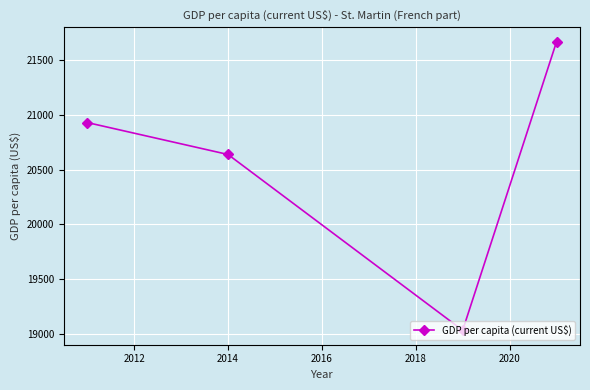

What is the sum of all values?

82270.8